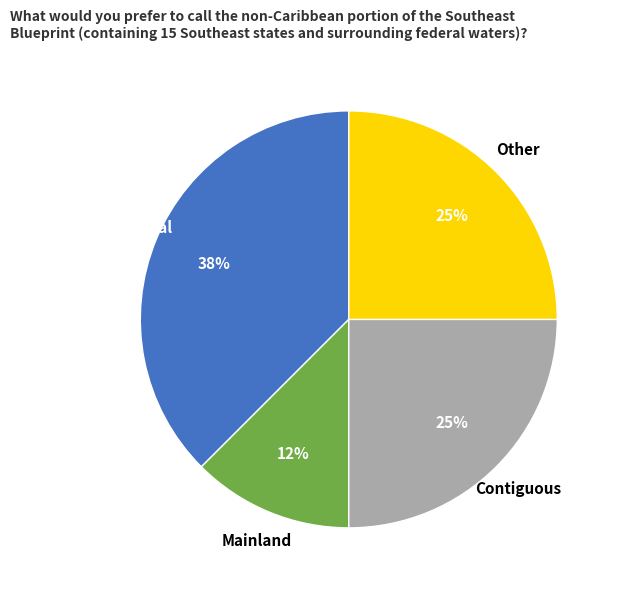

To the nearest percent, what is the average slice percentage?

25%